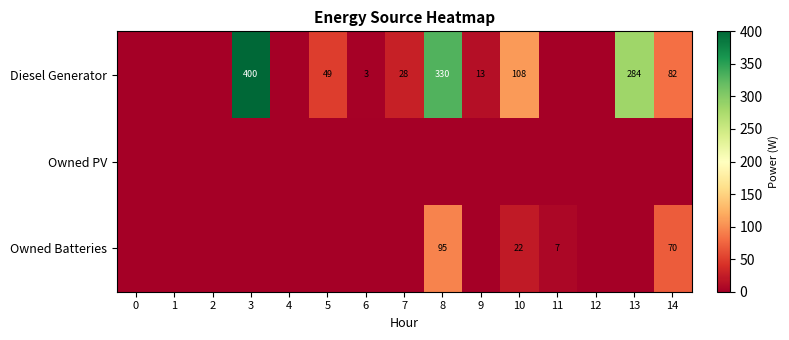

How many distinct data groups are displayed?

3